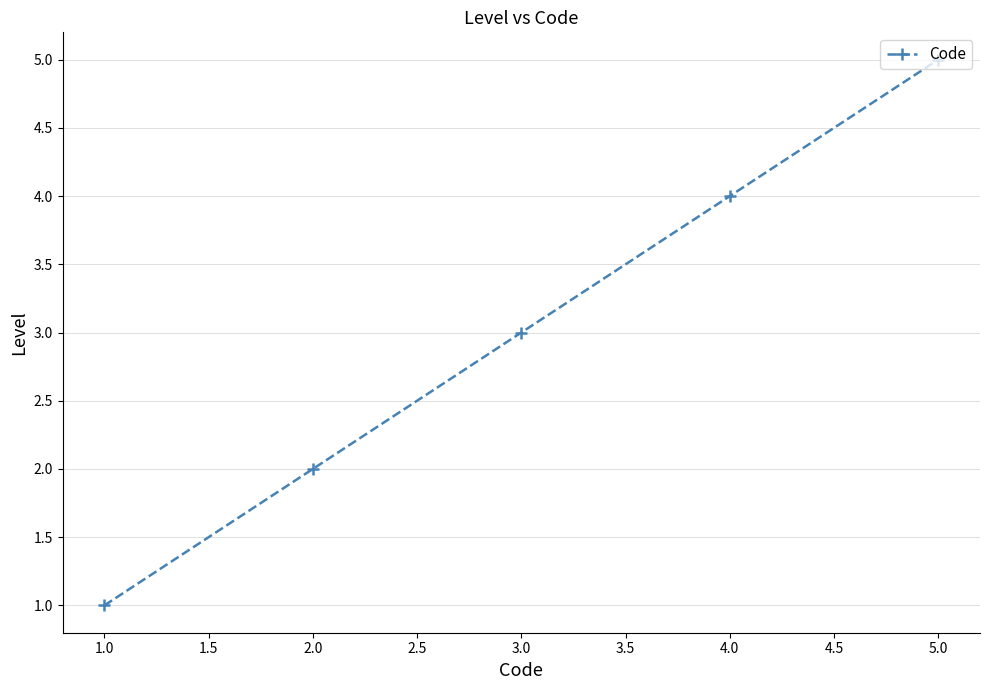

Which label corresponds to the largest value in the chart?

5.0